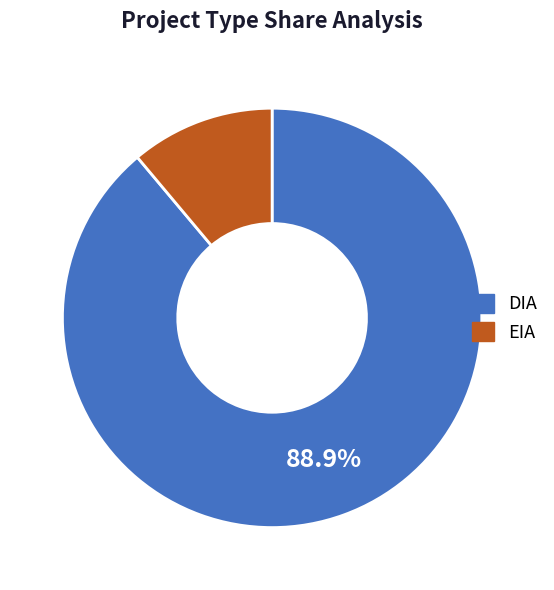

Is EIA the majority of the pie?

No